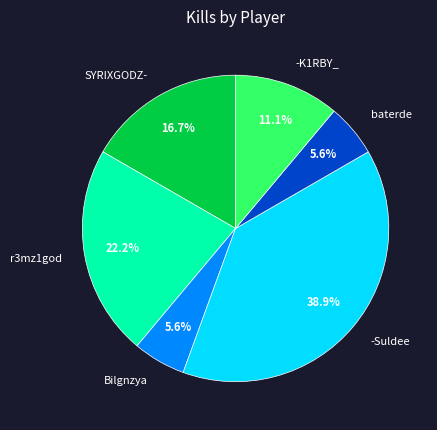

Is it true that SYRIXGODZ- is 17% of the pie?

True